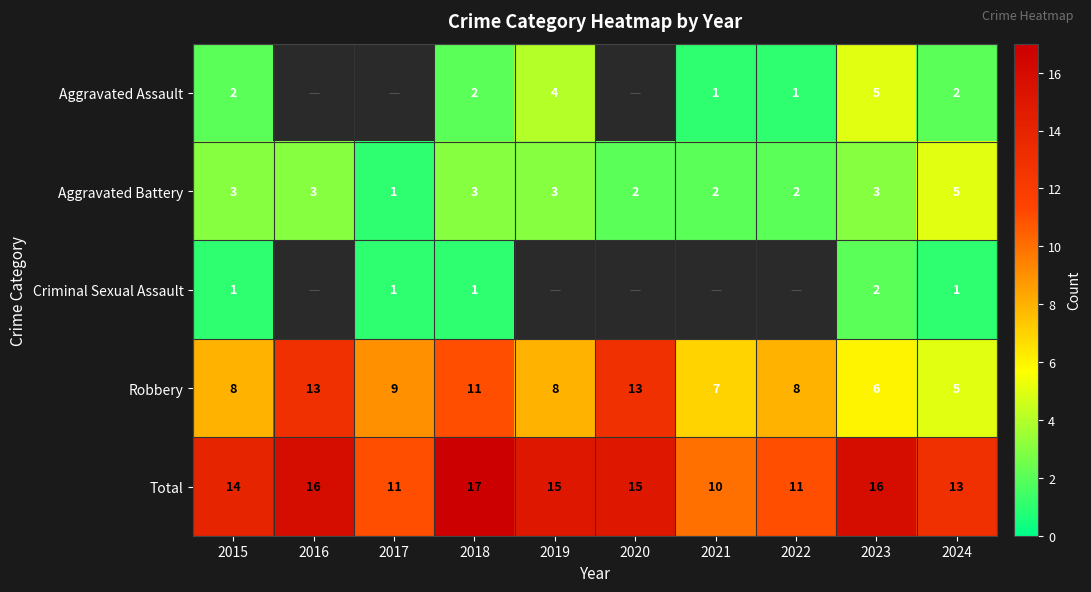

Is it true that Criminal Sexual Assault equals 2 at 2017?

False